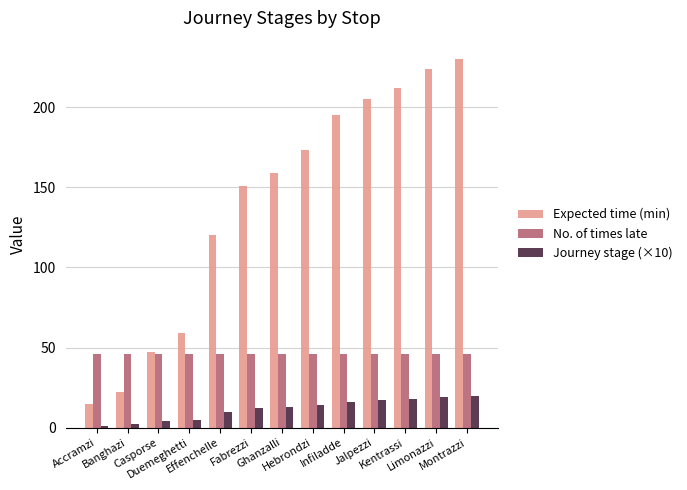

Are the bars grouped side by side (vs. stacked)?

Yes